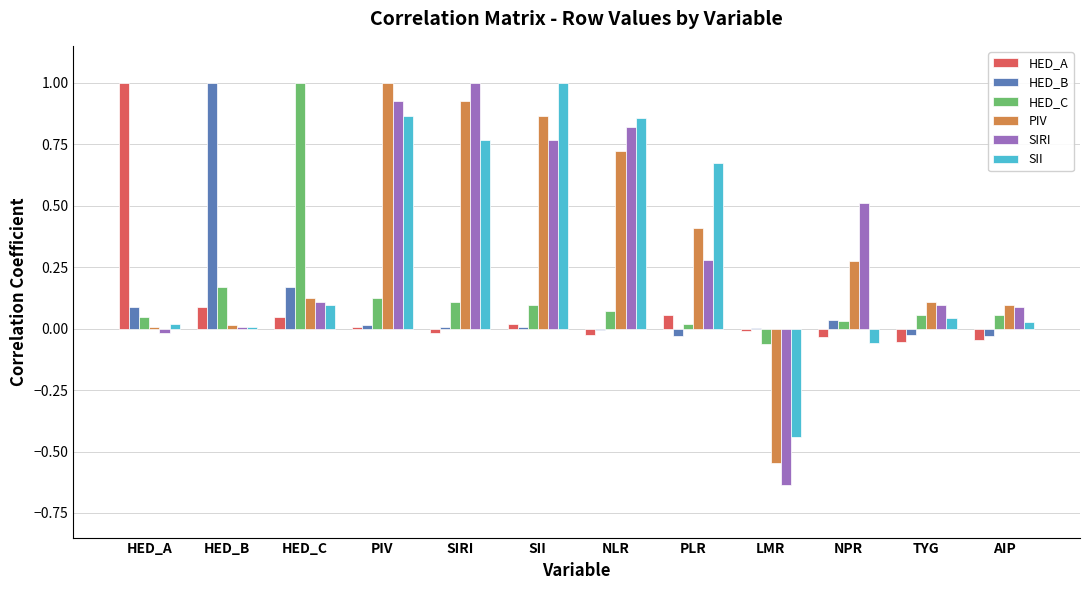

What are all the series names shown in the legend?

HED_A, HED_B, HED_C, PIV, SIRI, SII